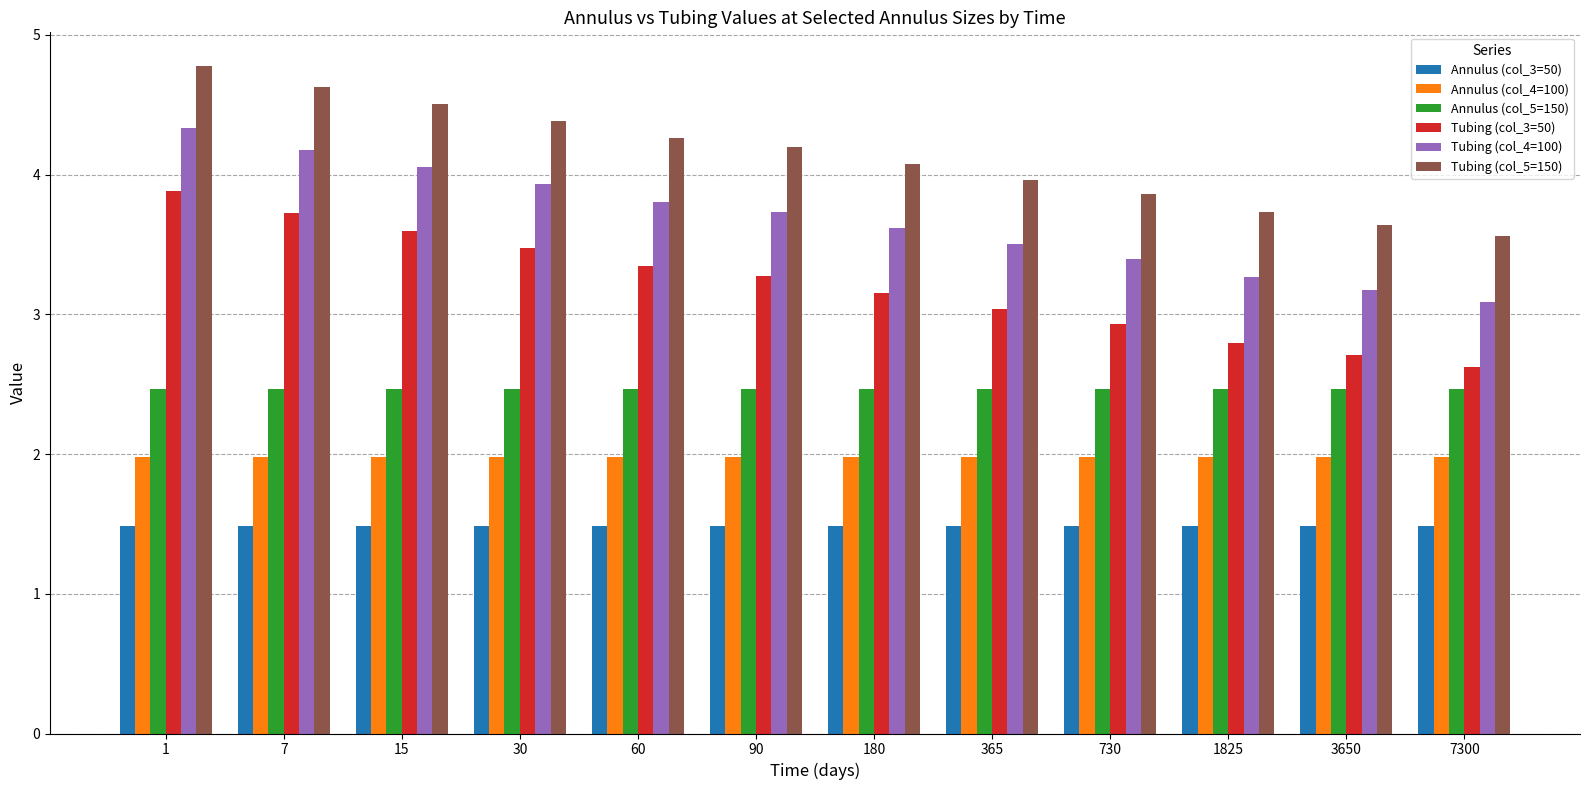

What are all the series names shown in the legend?

Annulus (col_3=50), Annulus (col_4=100), Annulus (col_5=150), Tubing (col_3=50), Tubing (col_4=100), Tubing (col_5=150)